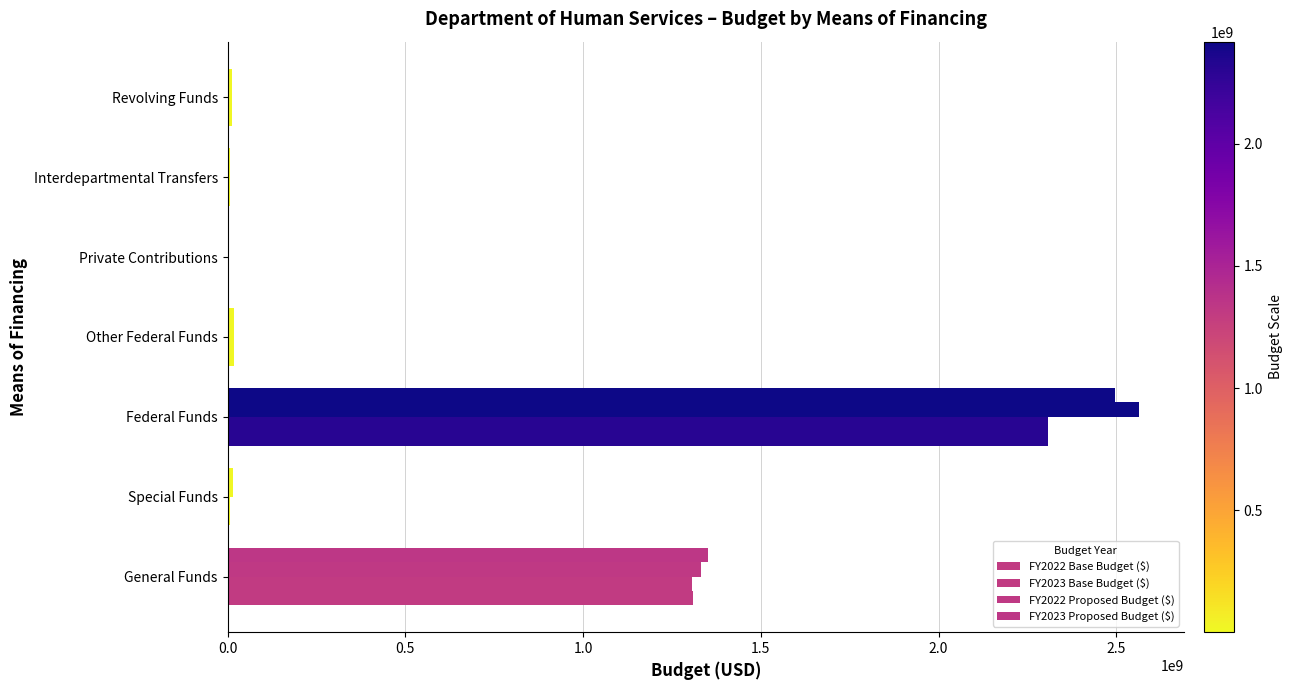

How many categories are shown in the chart?

7